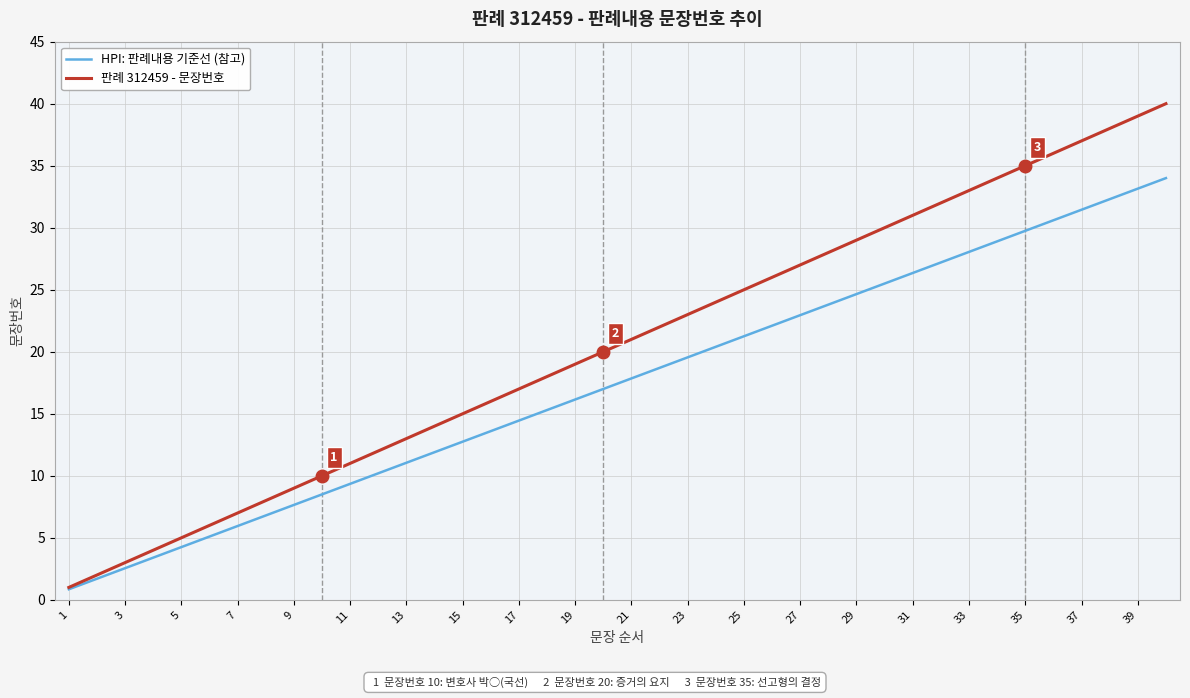

Which series has the largest total across all categories?

판례 312459 - 문장번호